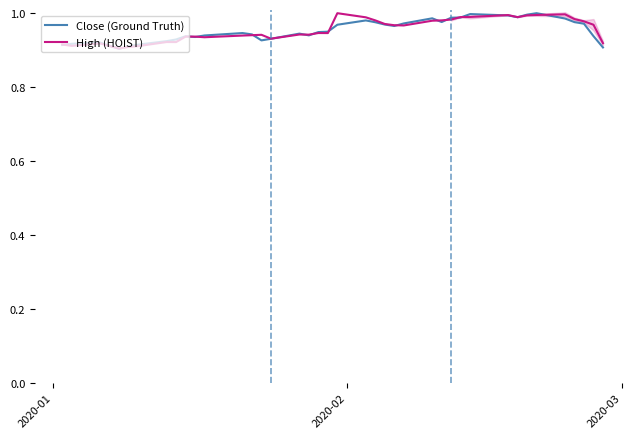

Reading right to left, extract all data points from this chart.

Close (Ground Truth): 0.9	0.9	1.0	1.0	1.0	1.0	1.0	1.0	1.0	1.0	1.0	1.0	1.0	1.0	1.0	1.0	1.0	1.0	1.0	1.0	1.0	0.9	0.9	0.9	0.9	0.9	0.9	0.9	0.9	0.9	0.9	0.9	0.9	0.9	0.9	0.9	0.9	0.9	0.9	0.9
High (HOIST): 0.9	1.0	1.0	1.0	1.0	1.0	1.0	1.0	1.0	1.0	1.0	1.0	1.0	1.0	1.0	1.0	1.0	1.0	1.0	1.0	0.9	0.9	0.9	0.9	0.9	0.9	0.9	0.9	0.9	0.9	0.9	0.9	0.9	0.9	0.9	0.9	0.9	0.9	0.9	0.9